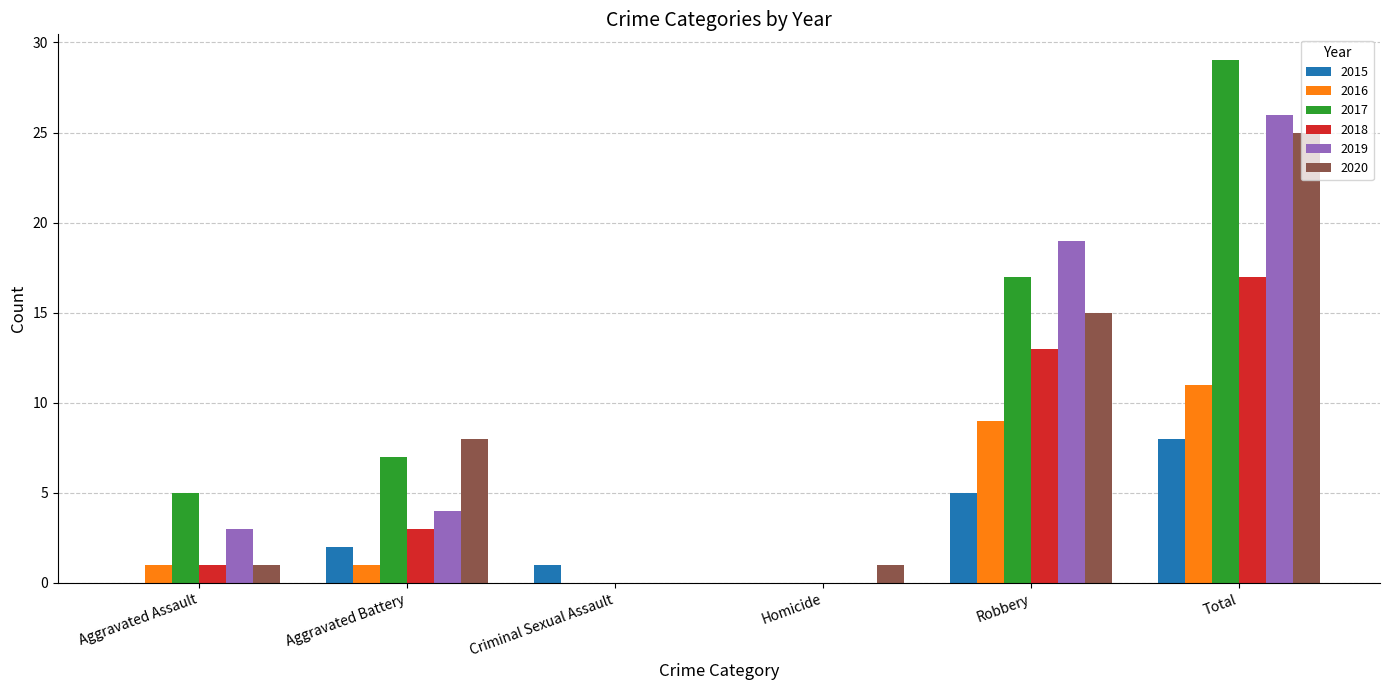

Reading left to right, transcribe all the data shown in this chart.

2015: Aggravated Assault=0	Aggravated Battery=2	Criminal Sexual Assault=1	Homicide=0	Robbery=5	Total=8
2016: Aggravated Assault=1	Aggravated Battery=1	Criminal Sexual Assault=0	Homicide=0	Robbery=9	Total=11
2017: Aggravated Assault=5	Aggravated Battery=7	Criminal Sexual Assault=0	Homicide=0	Robbery=17	Total=29
2018: Aggravated Assault=1	Aggravated Battery=3	Criminal Sexual Assault=0	Homicide=0	Robbery=13	Total=17
2019: Aggravated Assault=3	Aggravated Battery=4	Criminal Sexual Assault=0	Homicide=0	Robbery=19	Total=26
2020: Aggravated Assault=1	Aggravated Battery=8	Criminal Sexual Assault=0	Homicide=1	Robbery=15	Total=25